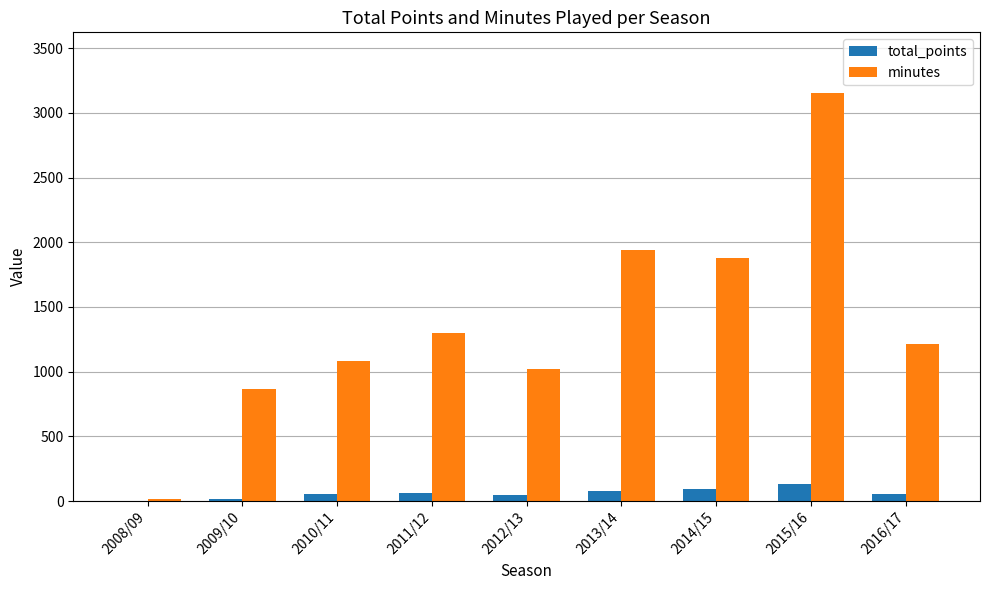

How many groups of bars are there?

9